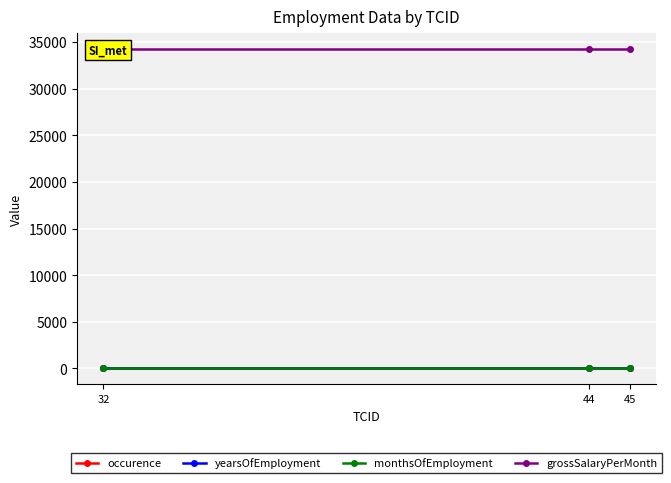

At how many categories does at least one series exceed 7127?

3